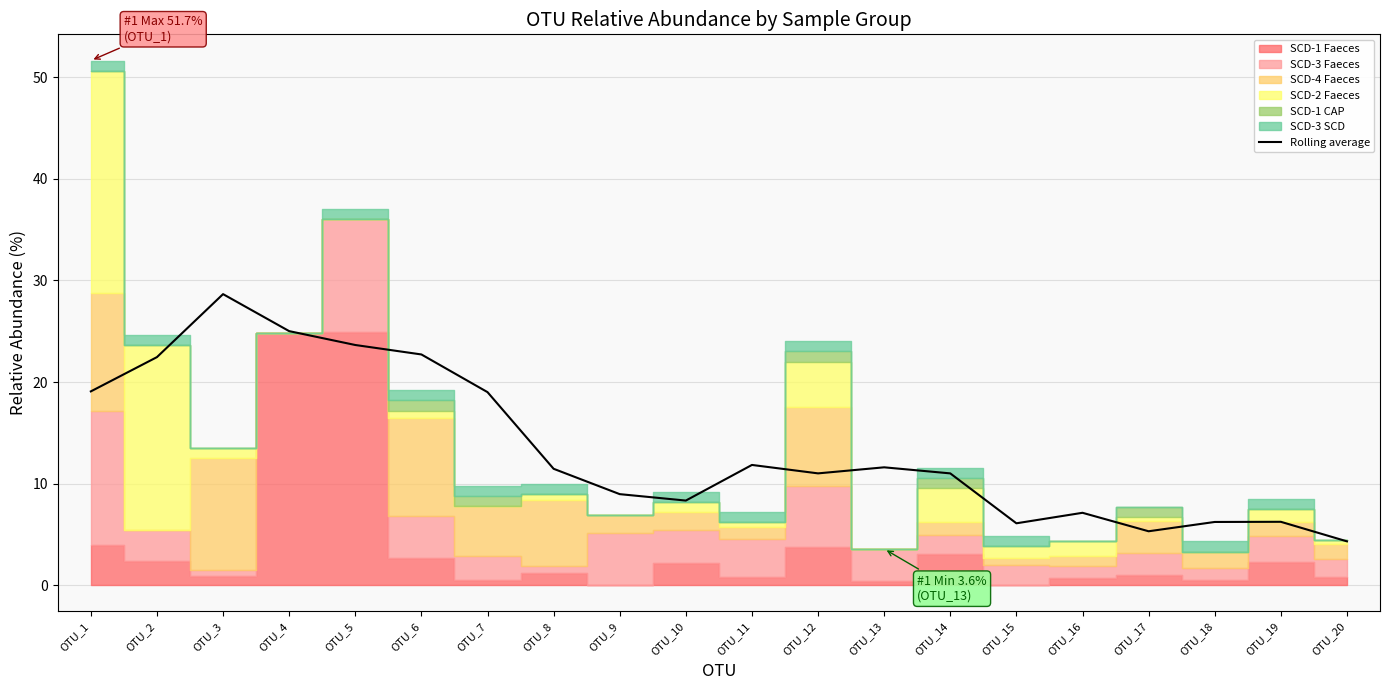

What is the ratio of the value at OTU_20 to the value at OTU_4?

0.2